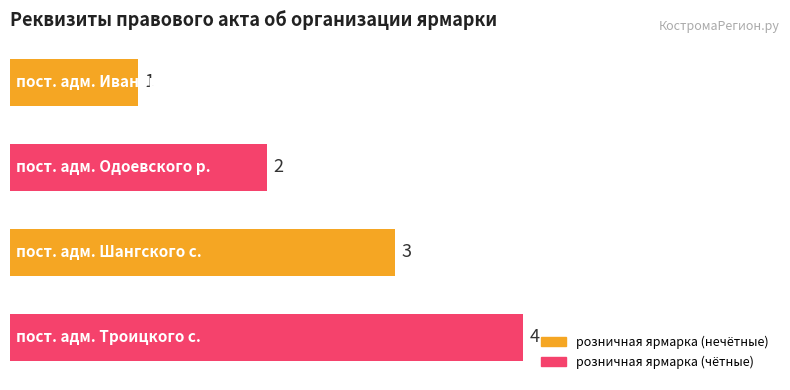

What is the greatest value displayed?

4